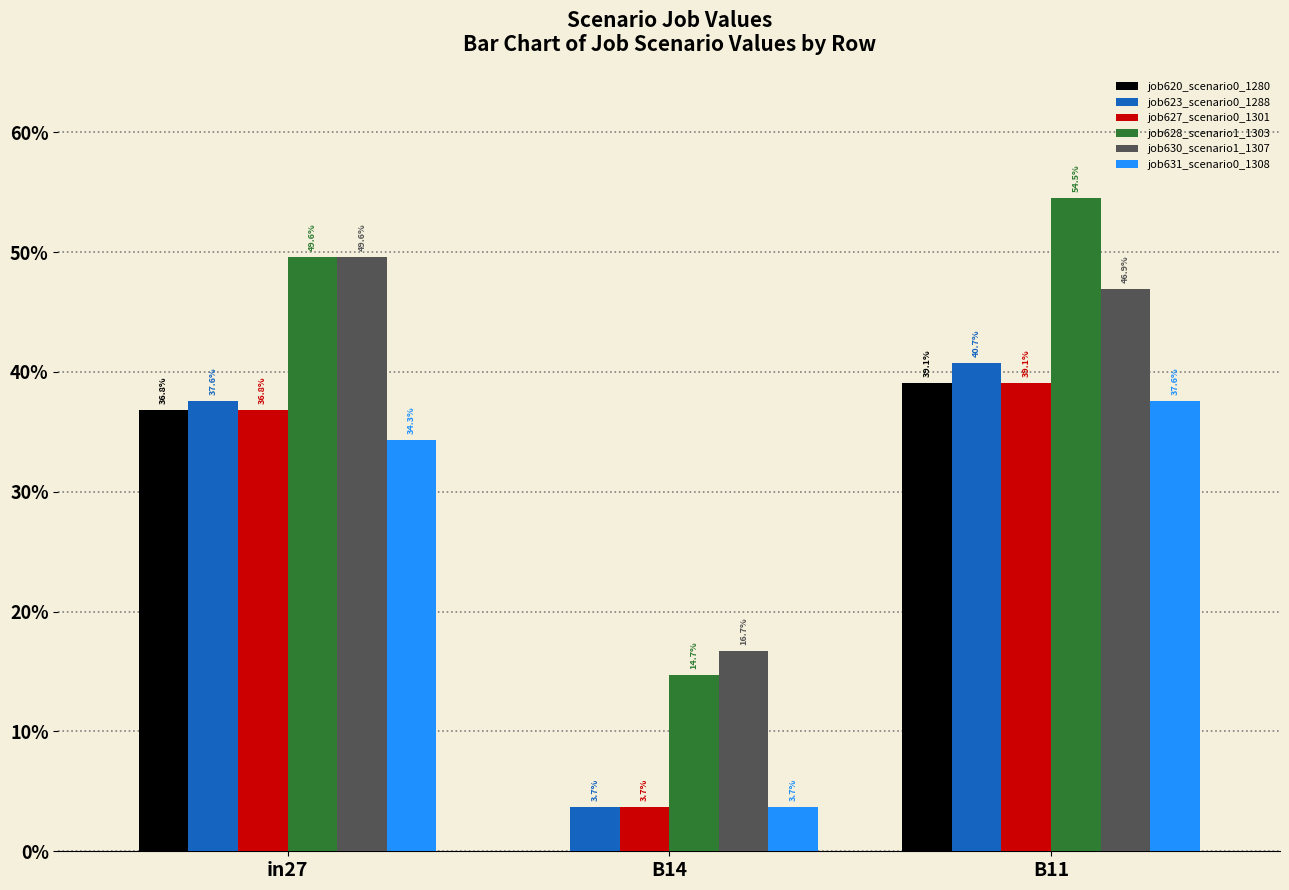

Does the chart contain stacked bars?

No